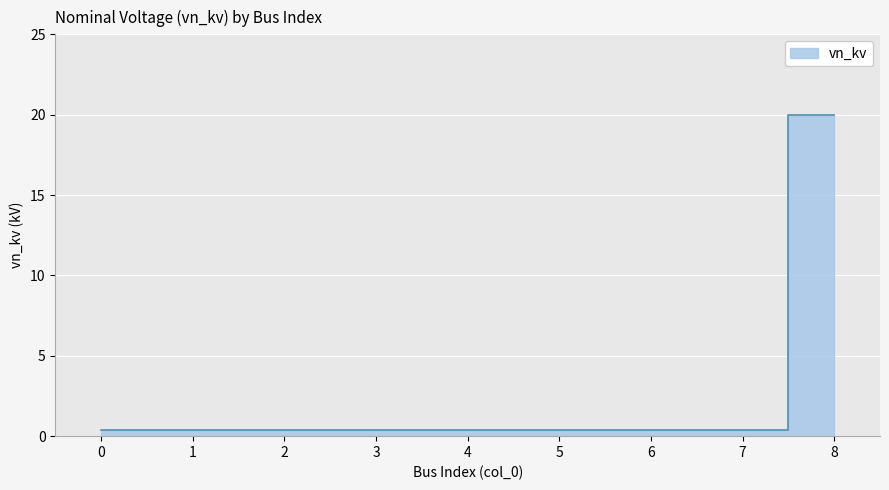

How many lines are shown in the chart?

1